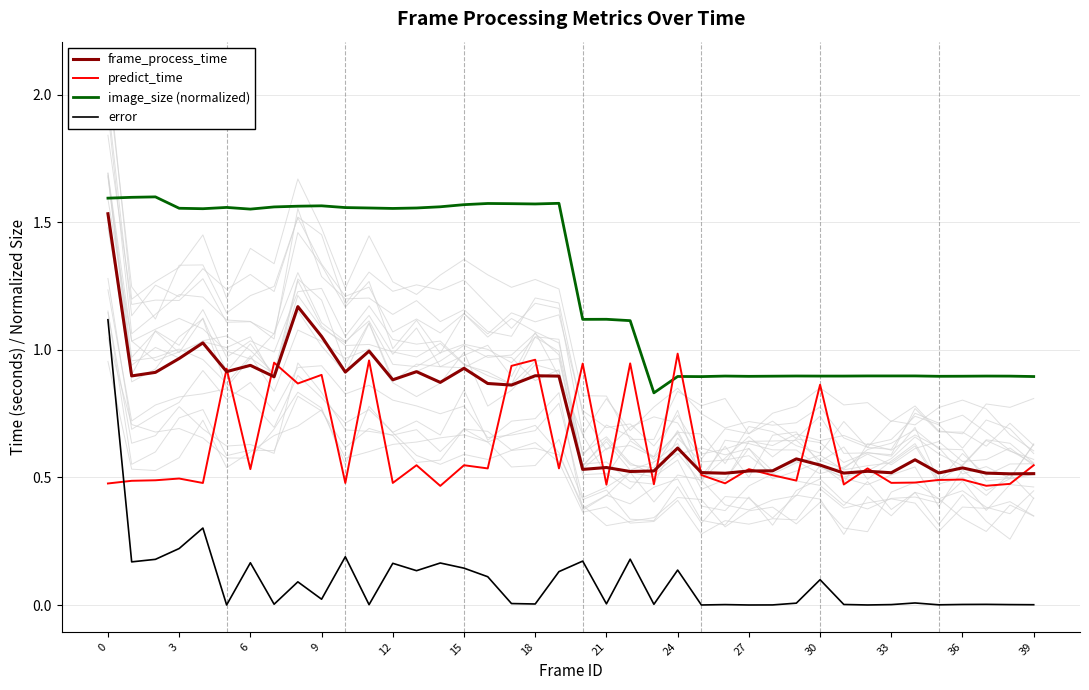

True or false: frame_process_time and image_size (normalized) cross at least once.

False